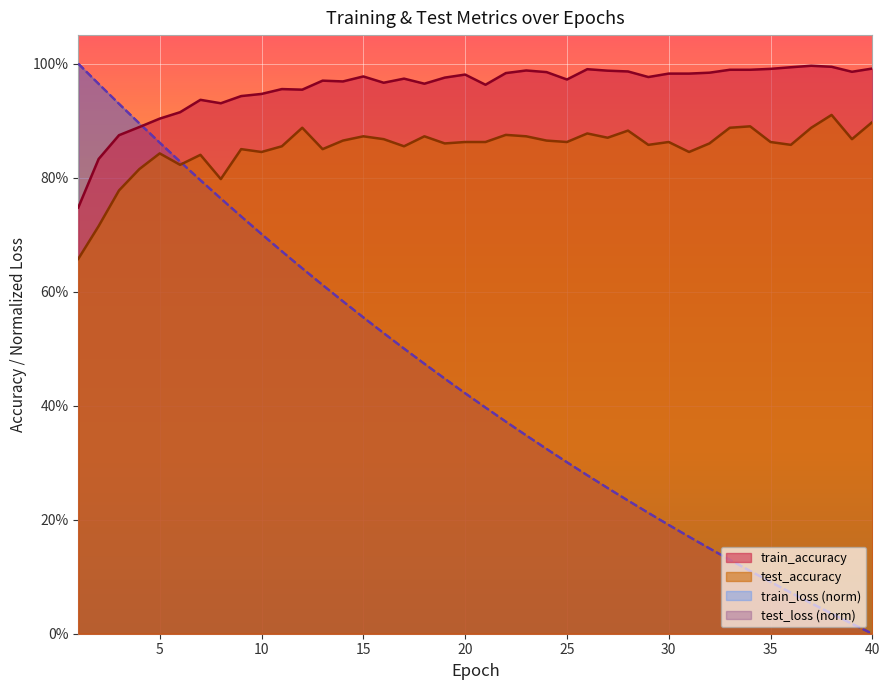

What is the value of the train_accuracy point at the 5th from the left?

0.9